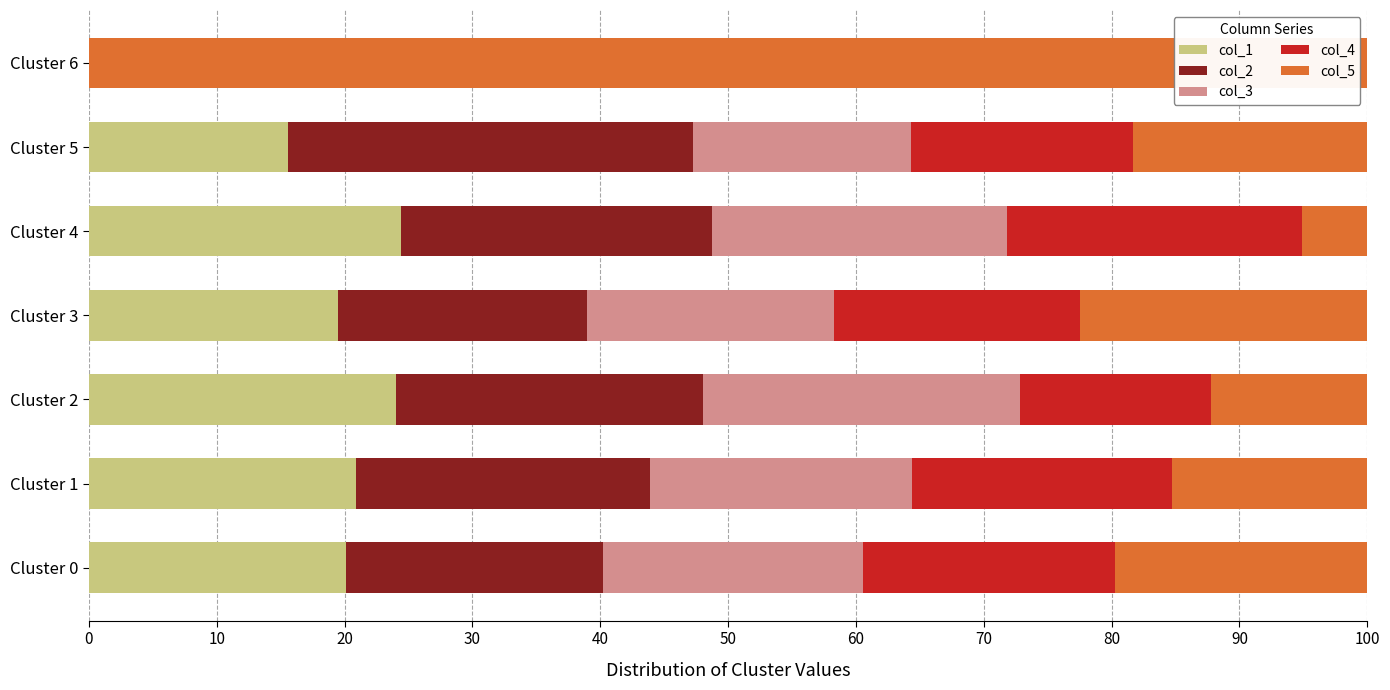

What is the maximum value for col_1?

24.4